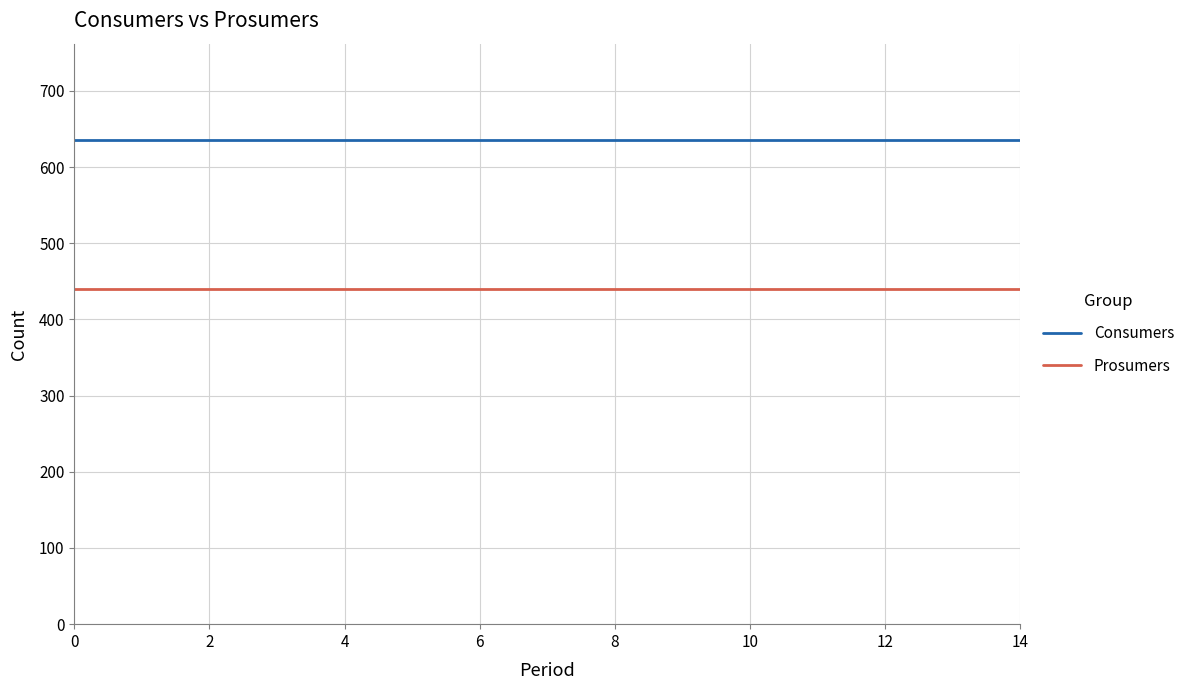

What is the minimum value for Consumers?

635